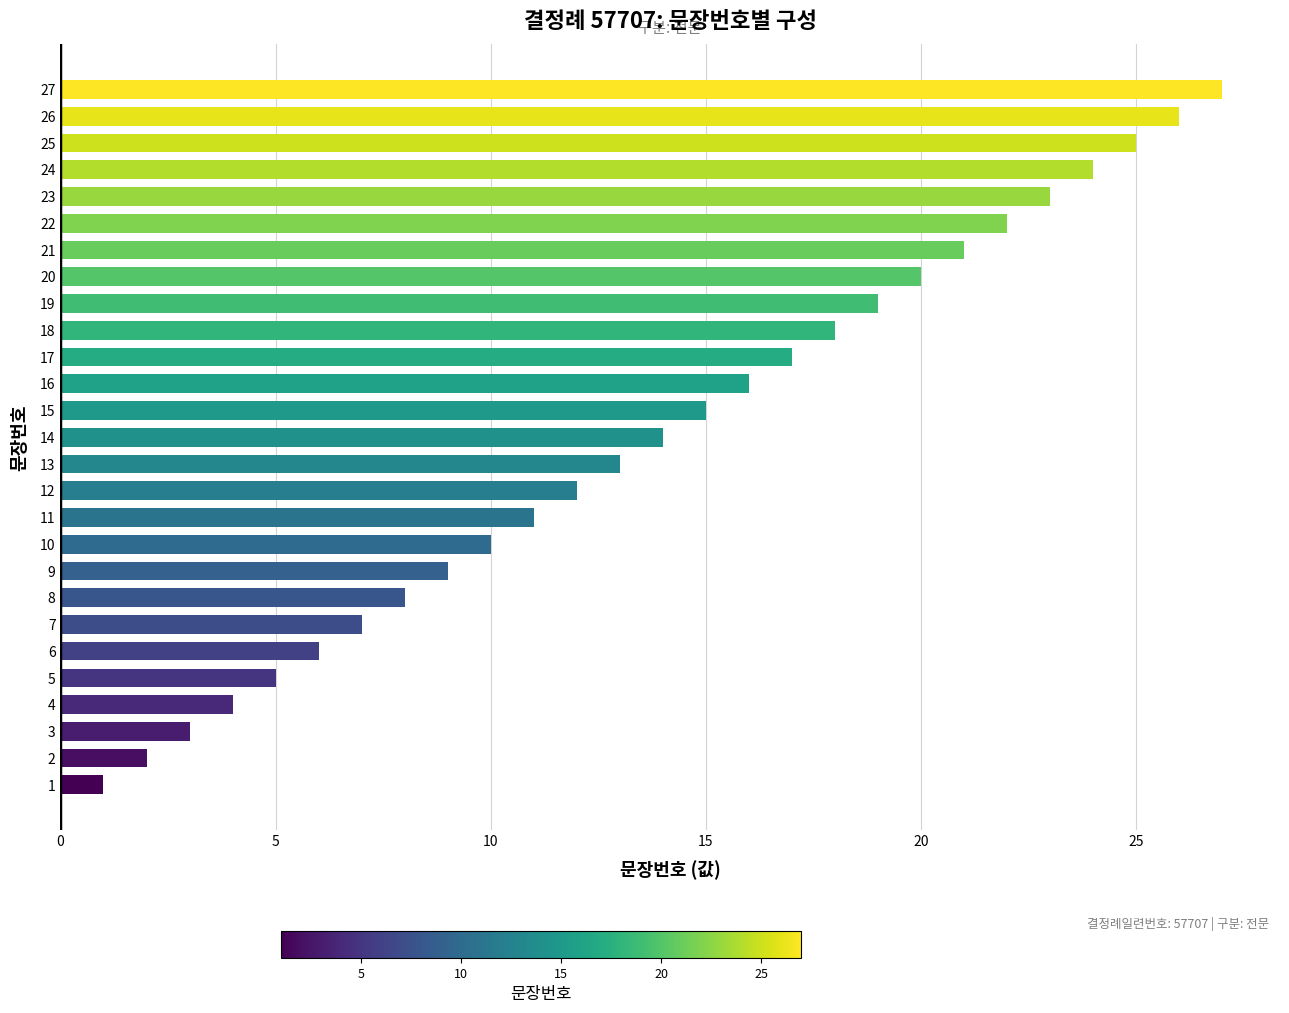

True or false: the data shows 31 at 21.

False